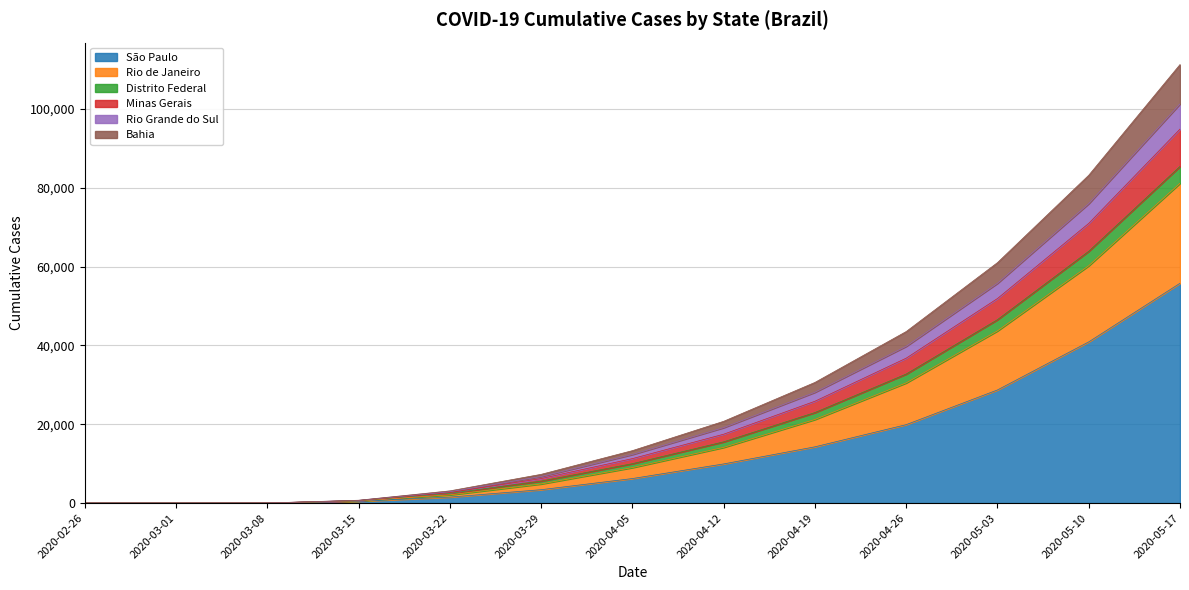

Rank the categories by Distrito Federal value from highest to lowest.

2020-05-17, 2020-05-10, 2020-05-03, 2020-04-26, 2020-04-19, 2020-04-12, 2020-04-05, 2020-03-29, 2020-03-22, 2020-03-15, 2020-03-08, 2020-03-01, 2020-02-26